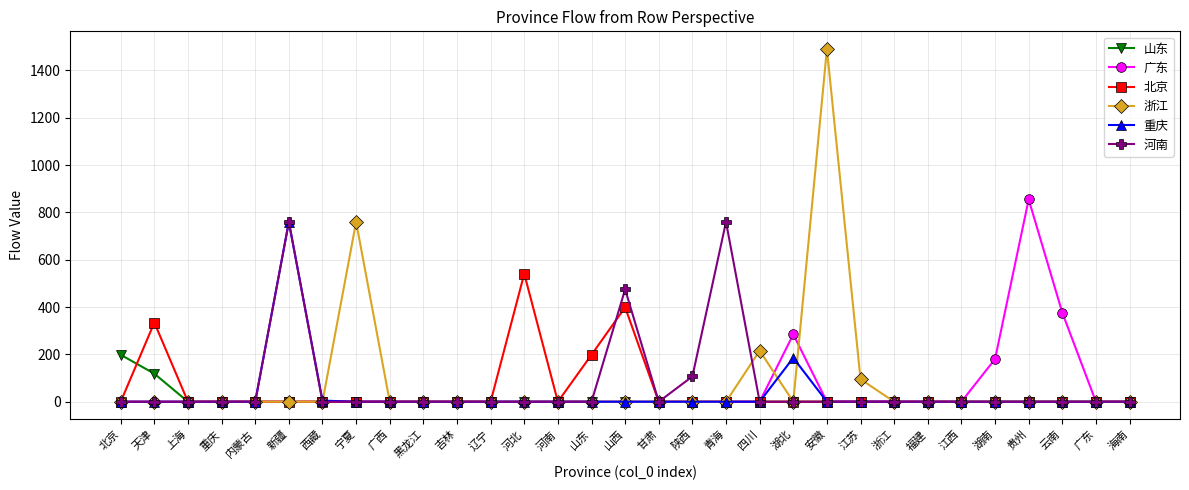

At which category does the chart reach its peak across all series?

安徽